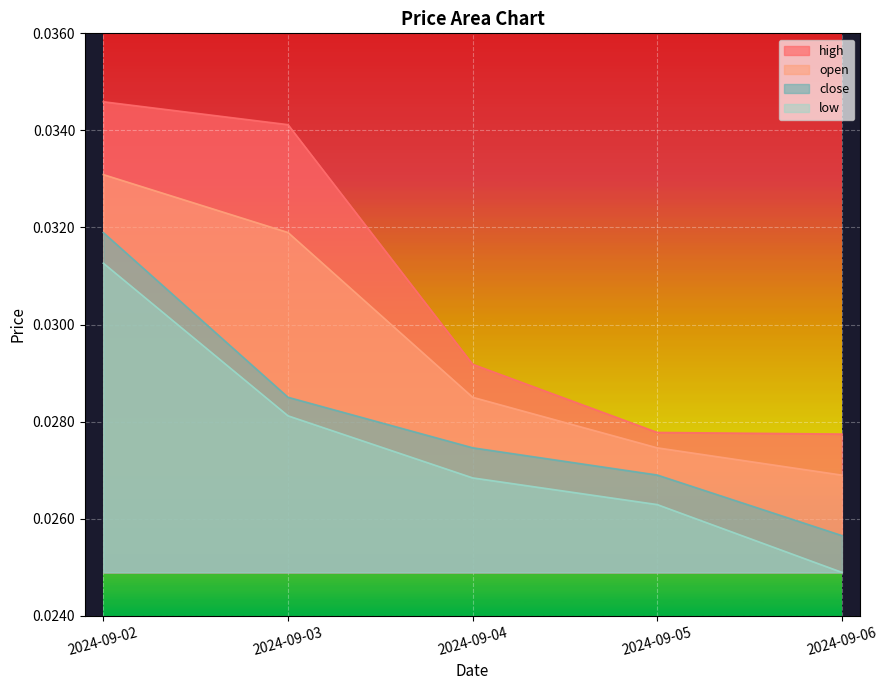

Which series has the largest total across all categories?

high